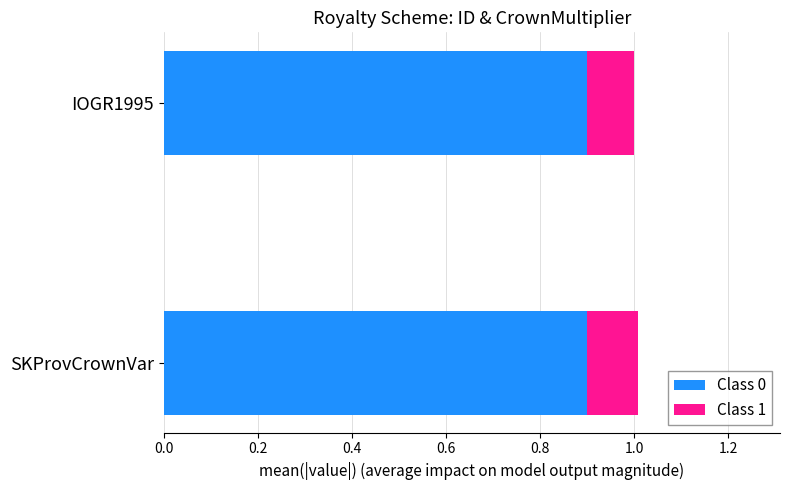

What is the highest value of the Class 0 series?

0.9